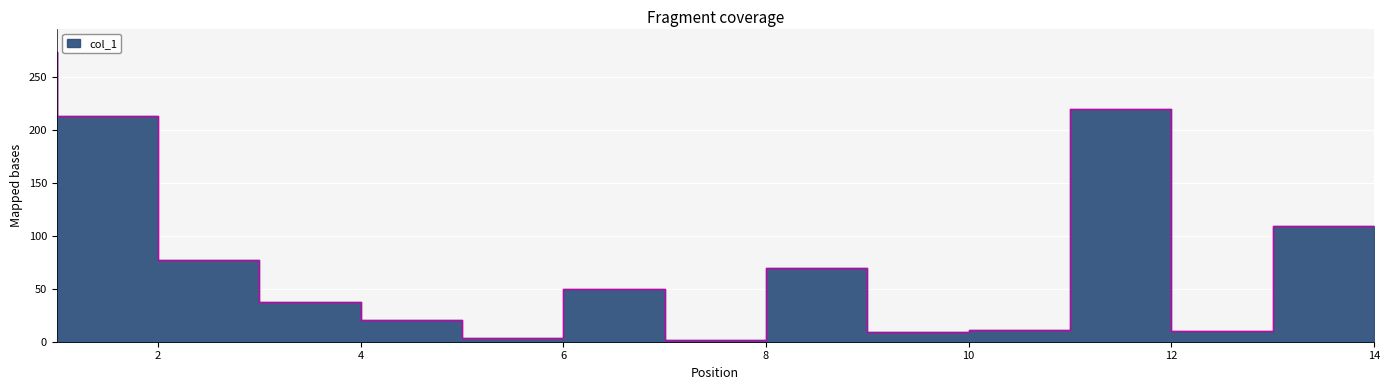

True or false: the data shows 1.2 at 8.

False